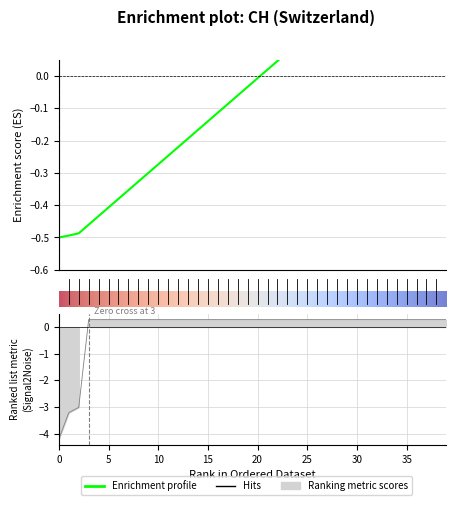

The value at 2020-06-11 is 0.4. True or false?

False